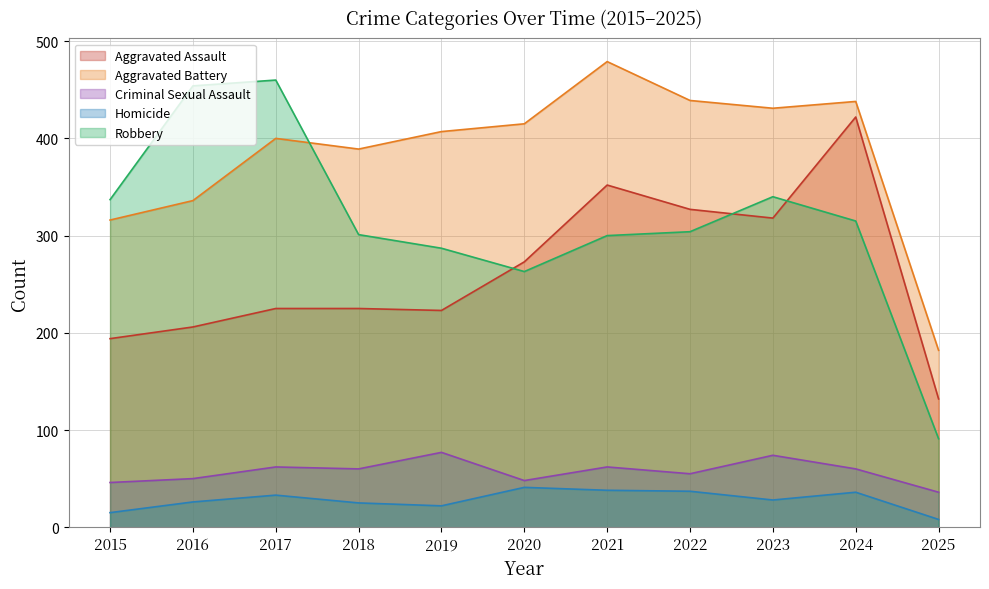

In Aggravated Battery, how many points are higher than both neighbors (excluding endpoints)?

3